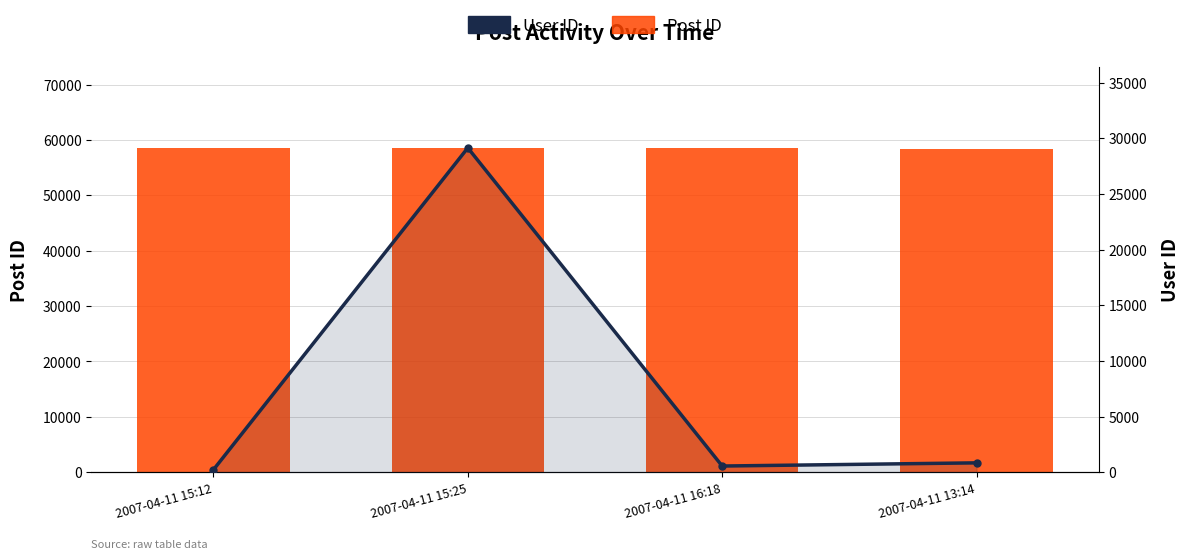

What position from the left is 2007-04-11 16:18?

3